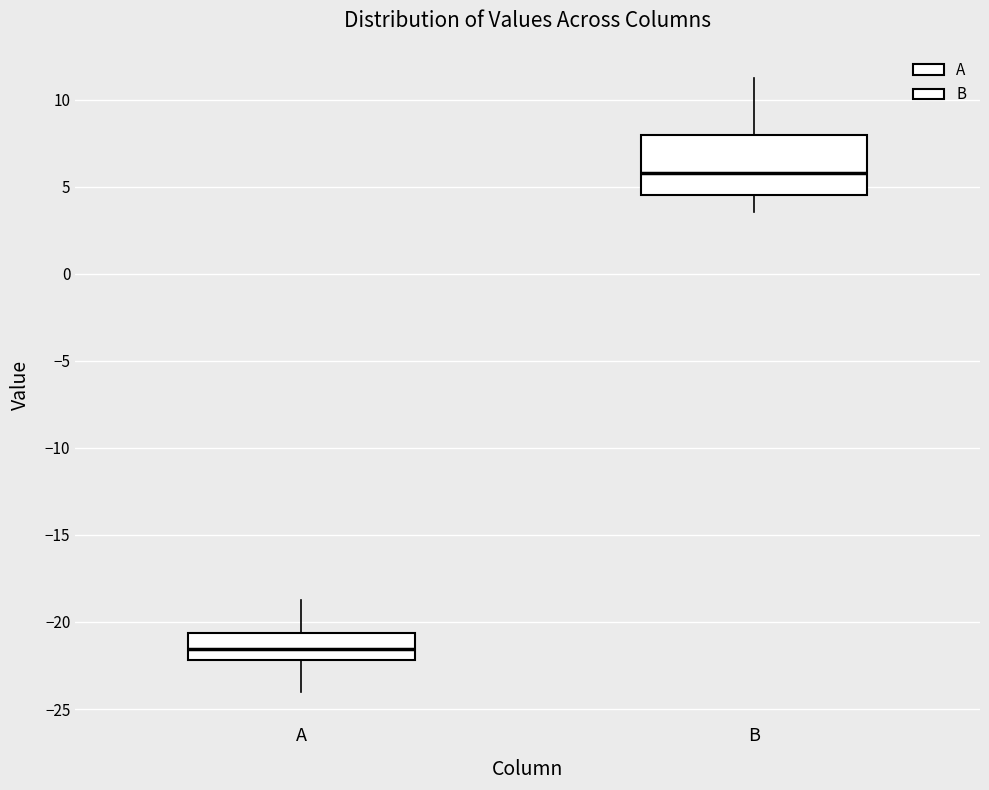

Where is the lower edge of the box for B on the y-axis? The values are not printed on the chart, so give them approximately, as read against the axis.

4.5